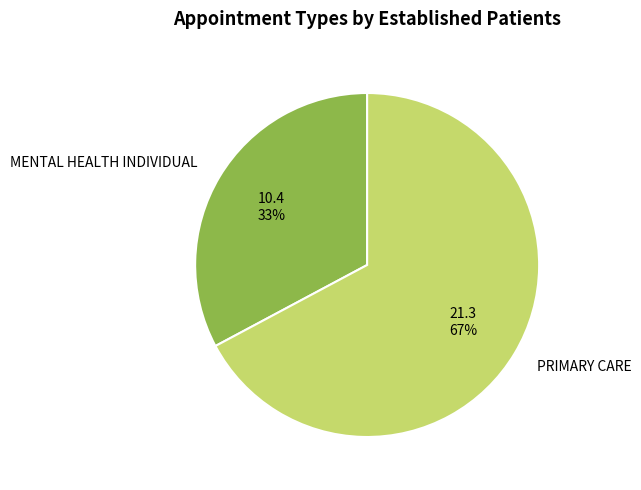

How many slices are in this pie chart?

2